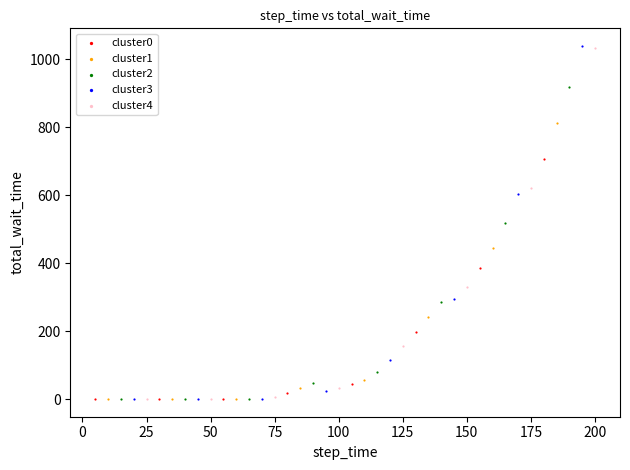

Which series has the largest Y range (max minus min)?

cluster3